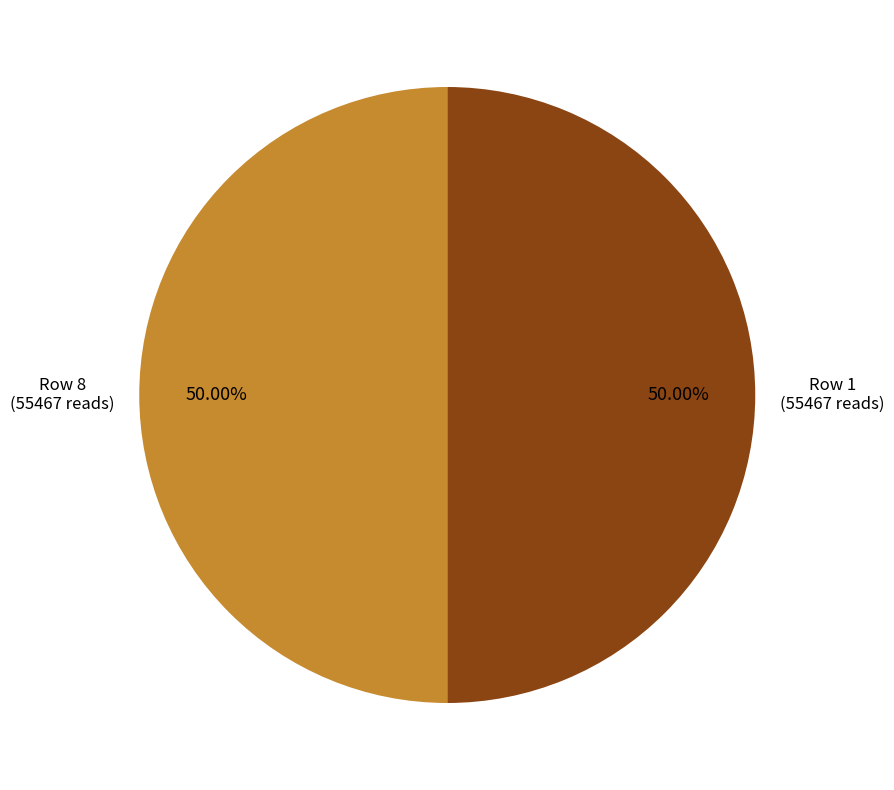

Combined, do Row 1 and Row 8 account for over 50%?

Yes